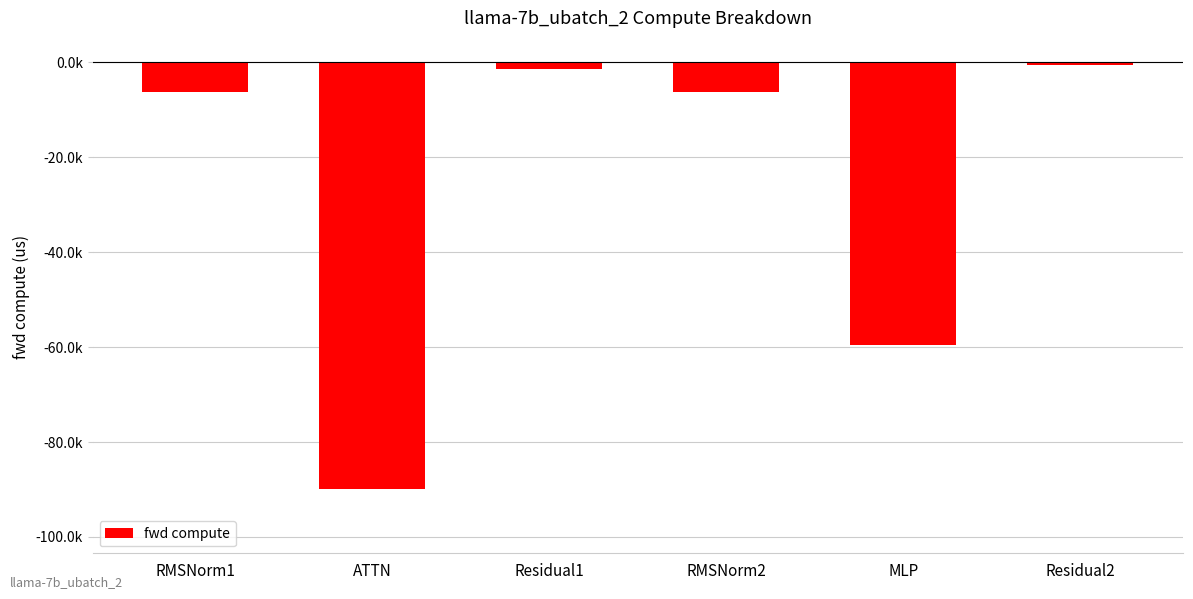

List the labels in order of value, smallest first.

ATTN, MLP, RMSNorm1, RMSNorm2, Residual1, Residual2